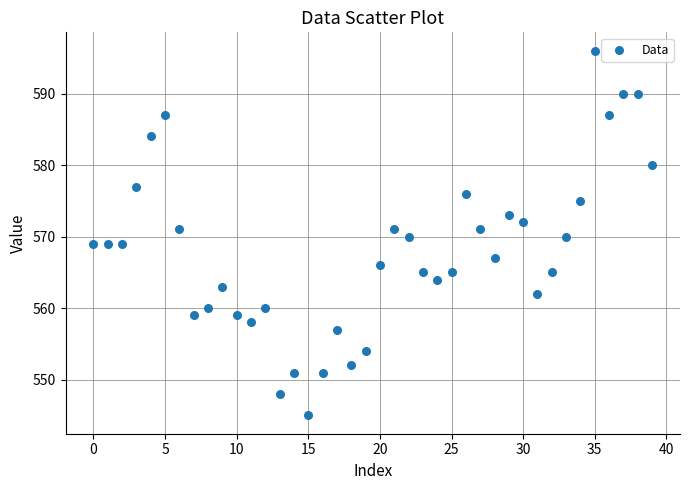

What is the range of Y values (max minus min)?

51